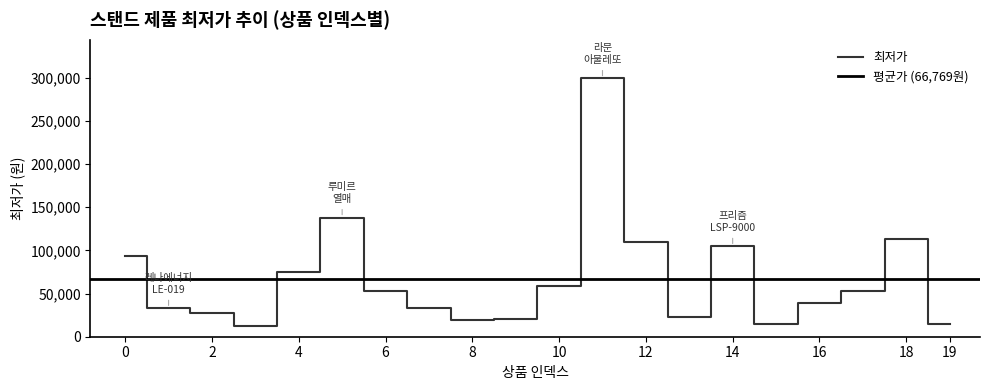

Reading right to left, what are all the values shown in this chart?

14900	113000	52800	38760	14900	104710	23300	110000	299000	59000	19980	19646	33800	53000	138000	74900	12900	26900	33000	92900